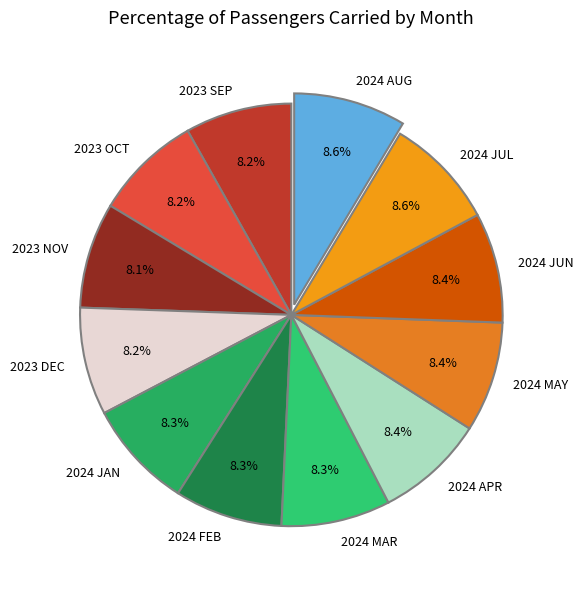

Is there a majority slice in this chart?

No